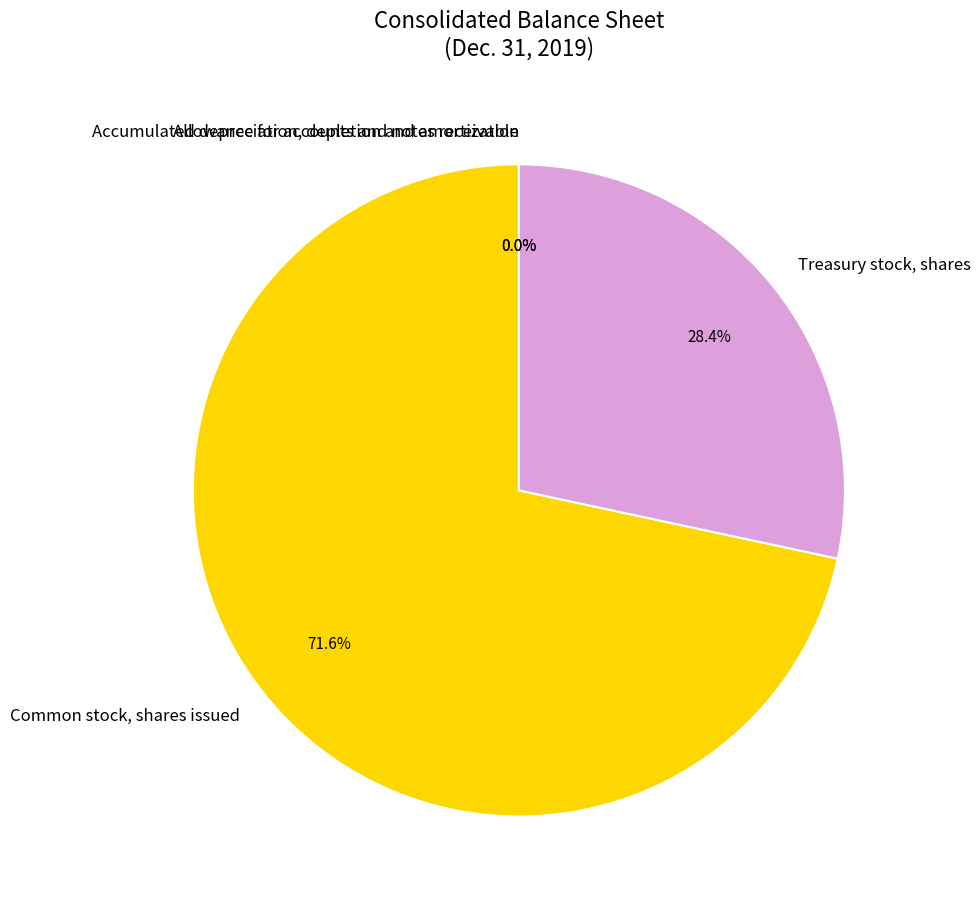

To the nearest percent, what is the difference between the largest and smallest slice percentages?

72%